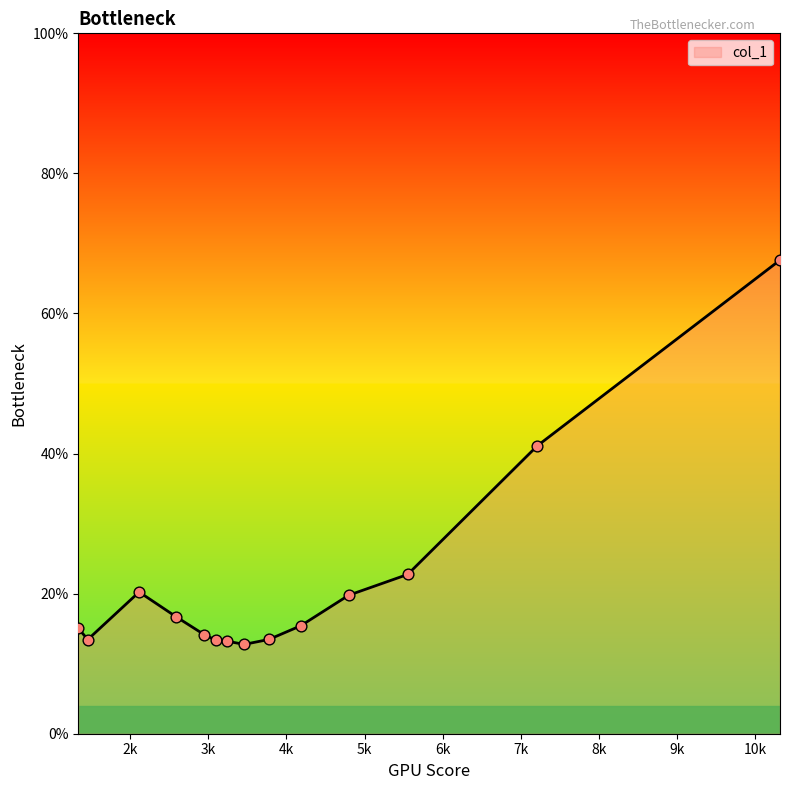

What is the difference between the maximum and minimum values?

54.9